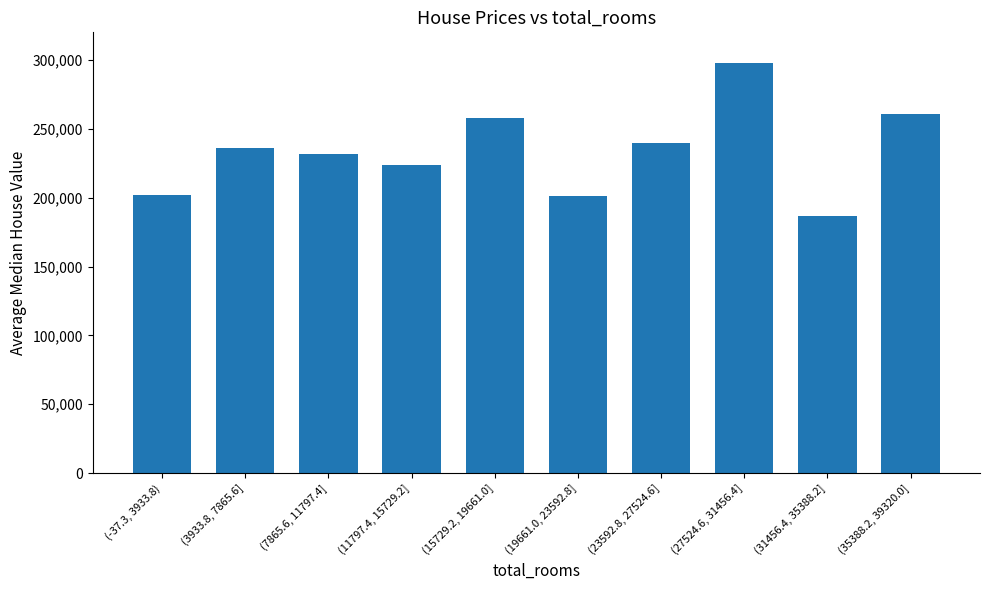

What is the label of the 2nd bar from the left?

(3933.8, 7865.6]